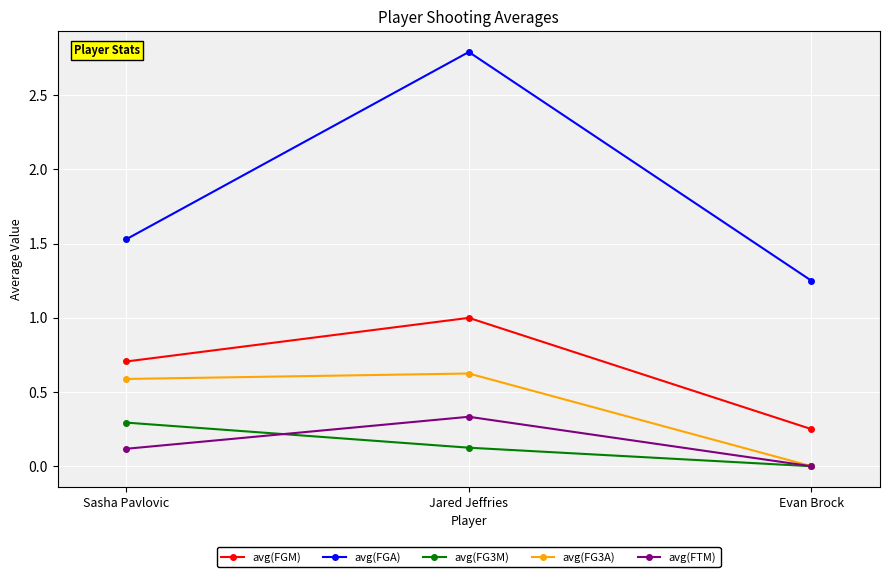

What is the sum of all avg(FTM) values?

0.5